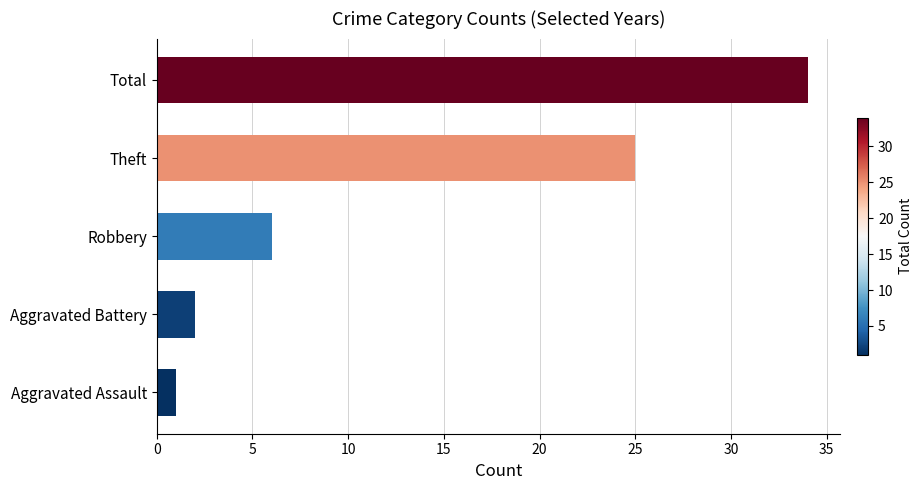

Reading bottom to top, what are all the values shown in this chart?

Aggravated Assault=1	Aggravated Battery=2	Robbery=6	Theft=25	Total=34